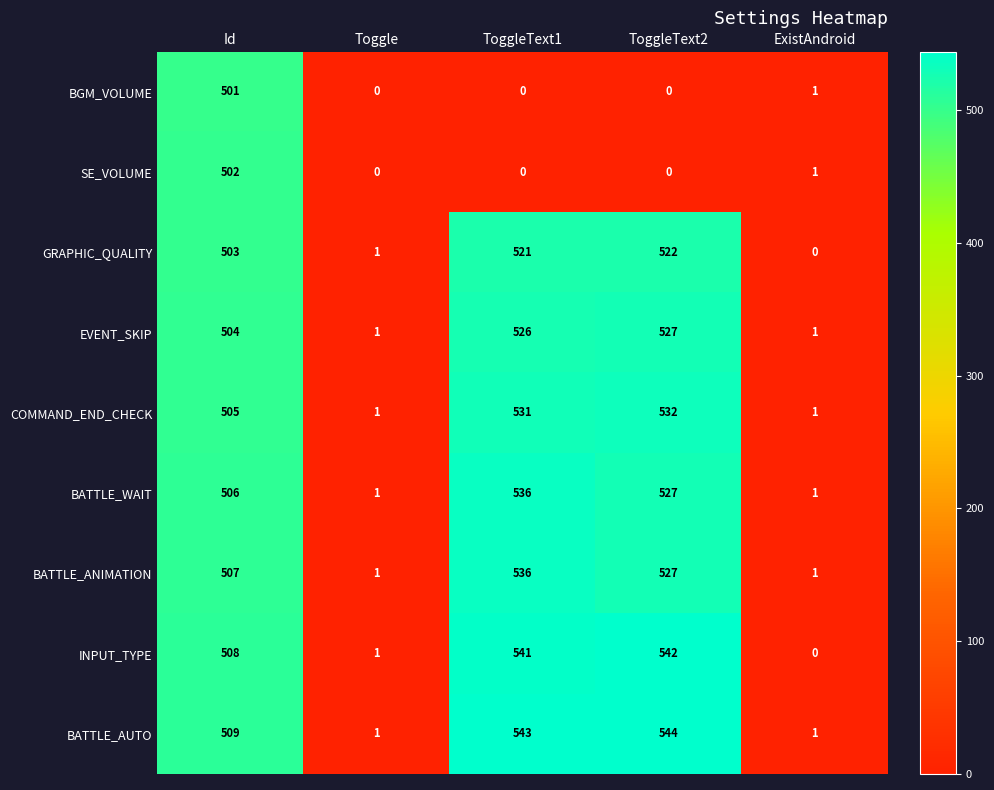

Rank the series at Id from highest to lowest value.

BATTLE_AUTO, INPUT_TYPE, BATTLE_ANIMATION, BATTLE_WAIT, COMMAND_END_CHECK, EVENT_SKIP, GRAPHIC_QUALITY, SE_VOLUME, BGM_VOLUME